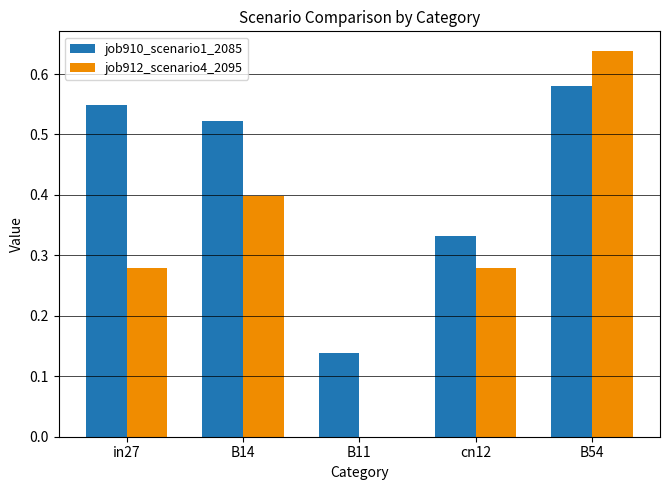

Which category has the highest value in the job912_scenario4_2095 series?

B54